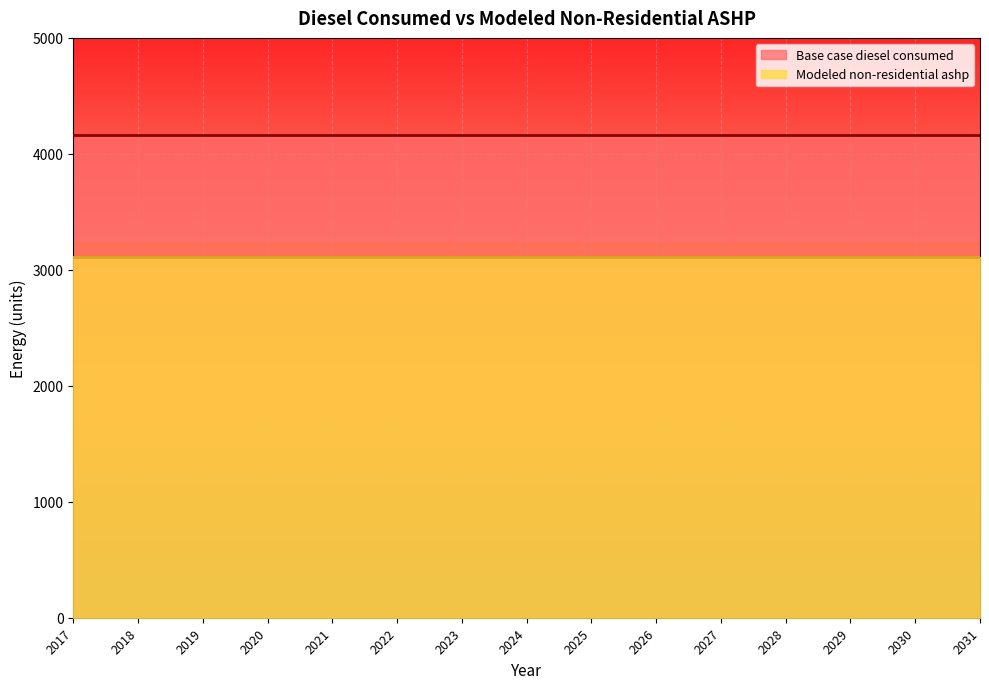

At how many categories does at least one series exceed 3242?

15